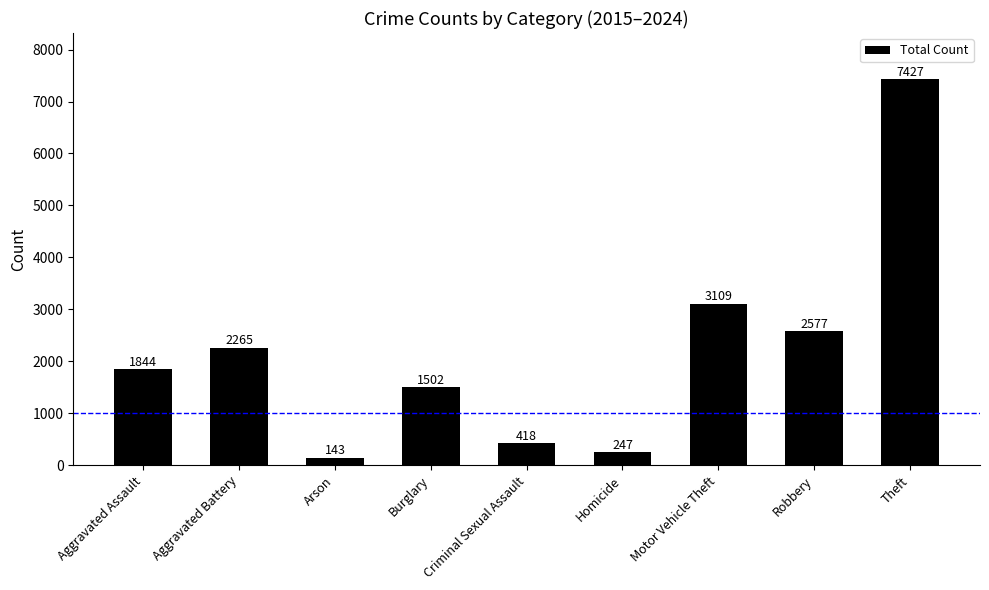

What position from the right is Motor Vehicle Theft?

3